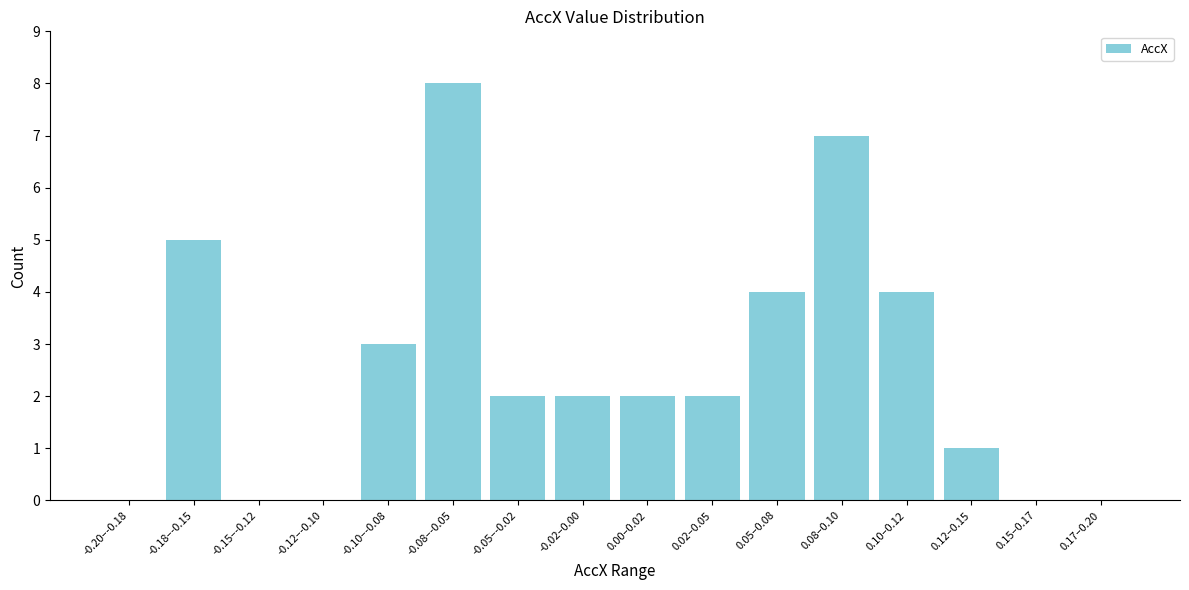

Reading right to left, transcribe all the data shown in this chart.

0.17–0.20=0	0.15–0.17=0	0.12–0.15=1	0.10–0.12=4	0.08–0.10=7	0.05–0.08=4	0.02–0.05=2	0.00–0.02=2	-0.02–0.00=2	-0.05–-0.02=2	-0.08–-0.05=8	-0.10–-0.08=3	-0.12–-0.10=0	-0.15–-0.12=0	-0.18–-0.15=5	-0.20–-0.18=0